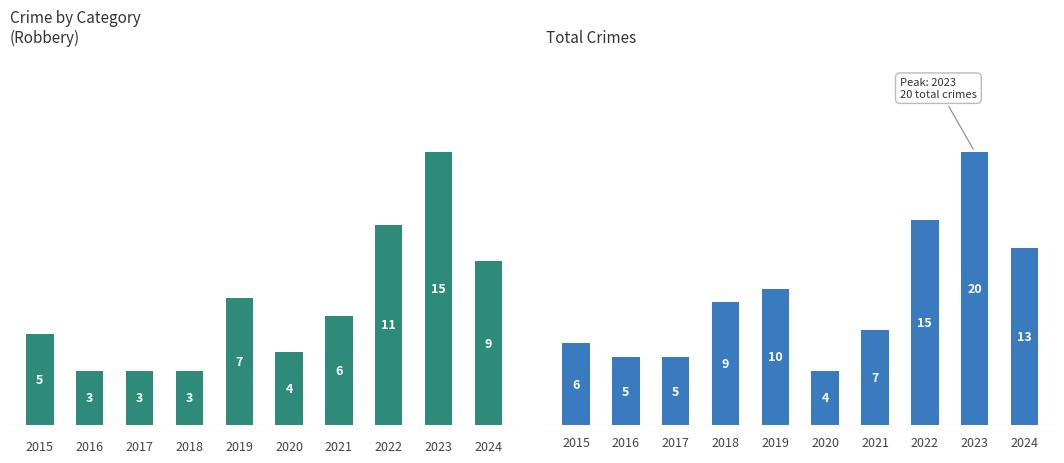

Count the number of categories in the chart.

10